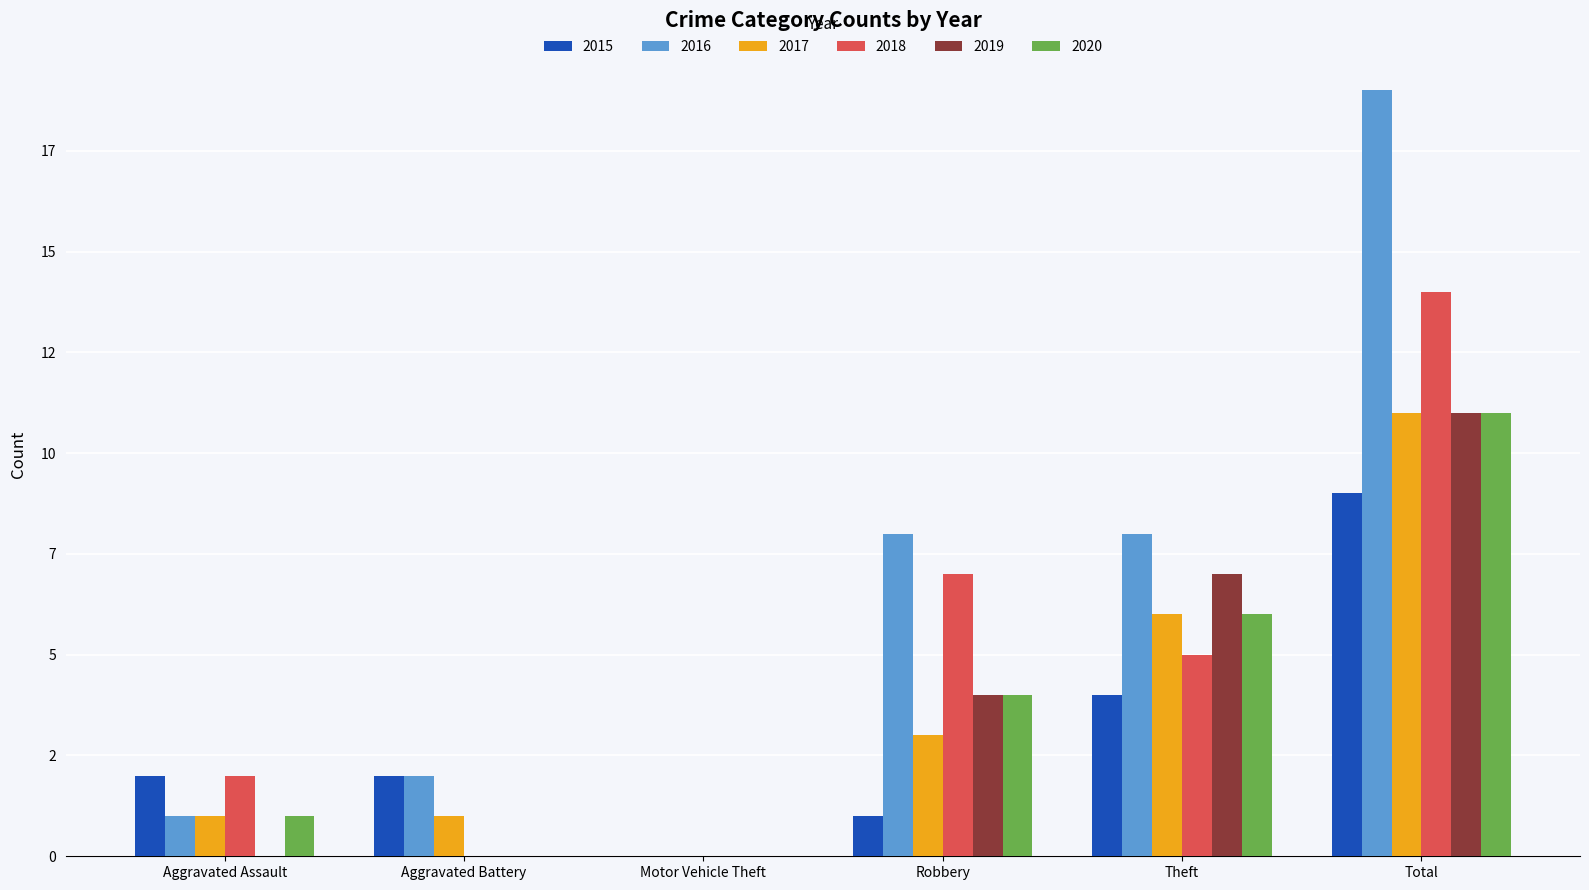

Does the chart contain stacked bars?

No